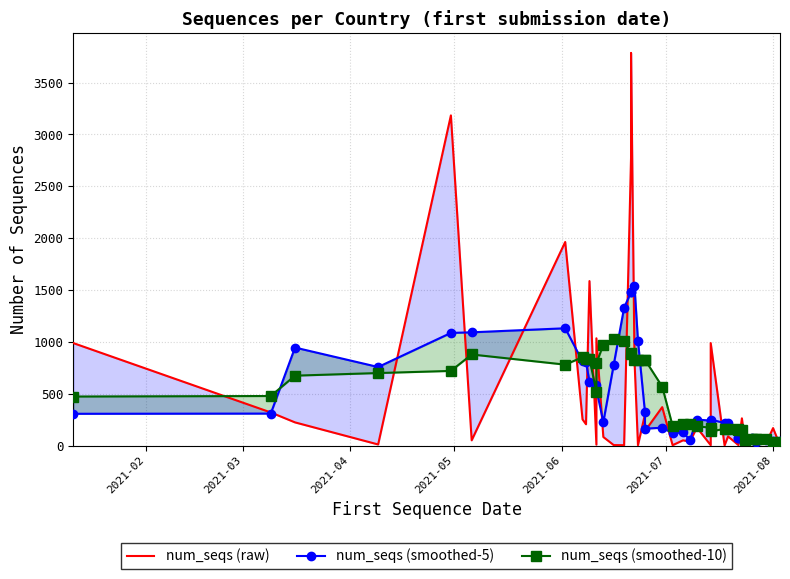

After their last crossing, which series has the higher values: num_seqs (raw) or num_seqs (smoothed-10)?

num_seqs (smoothed-10)